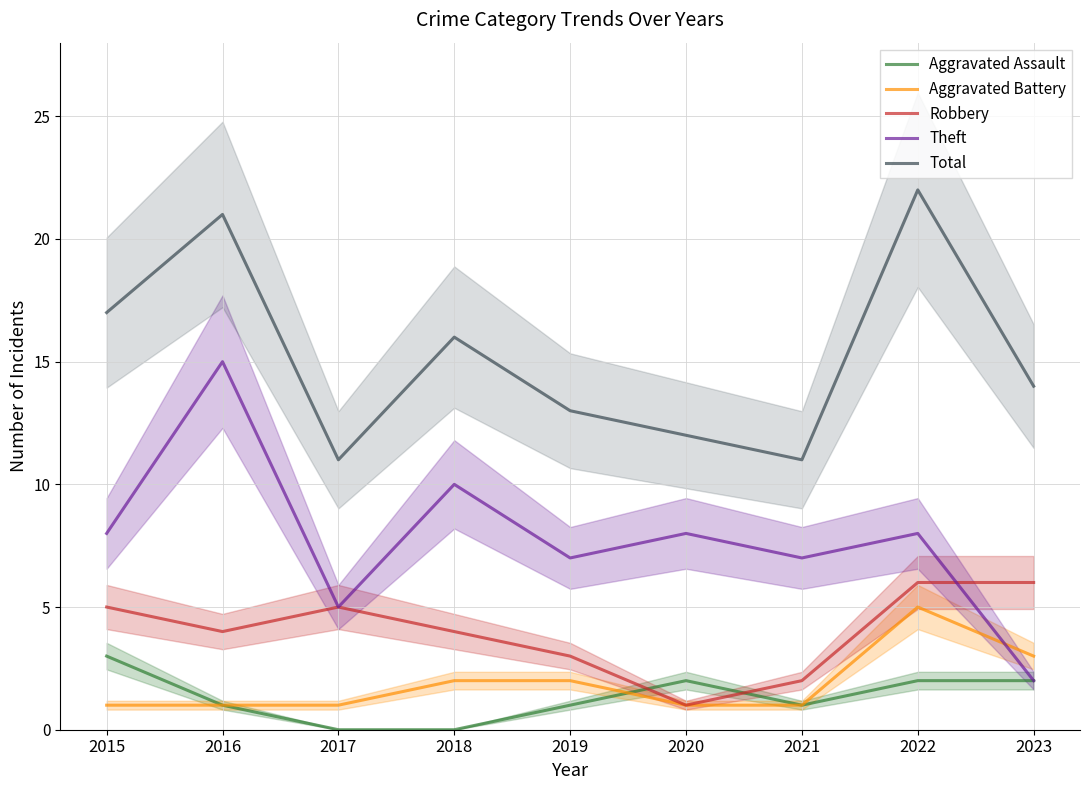

What is the difference between the second highest and minimum values in the Theft series?

8